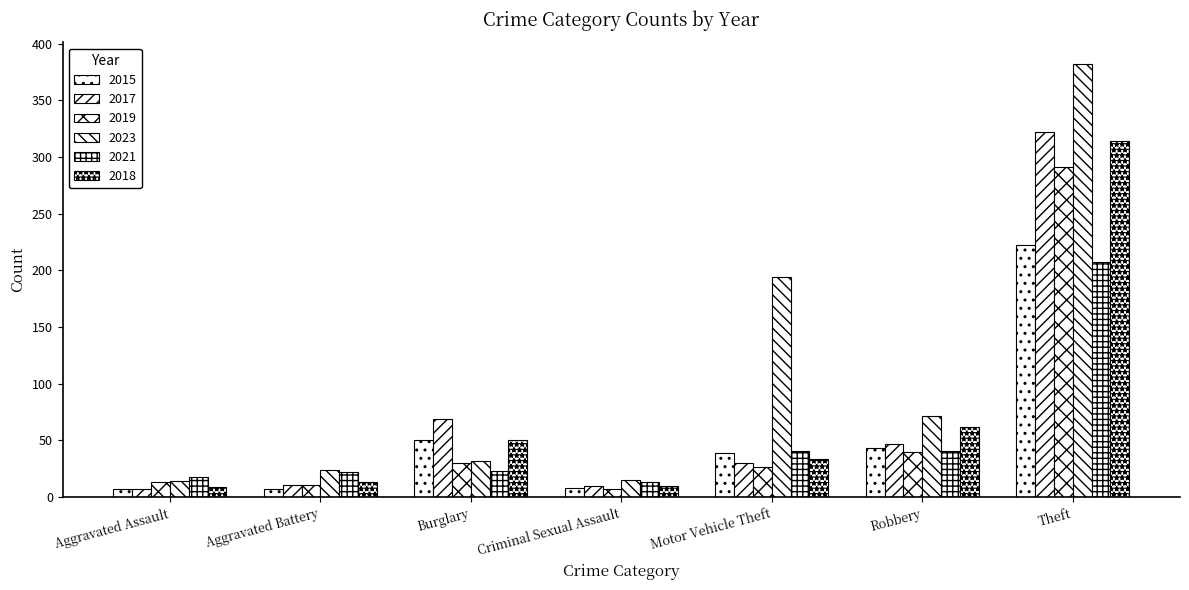

Rank the categories by 2018 value from highest to lowest.

Theft, Robbery, Burglary, Motor Vehicle Theft, Aggravated Battery, Criminal Sexual Assault, Aggravated Assault